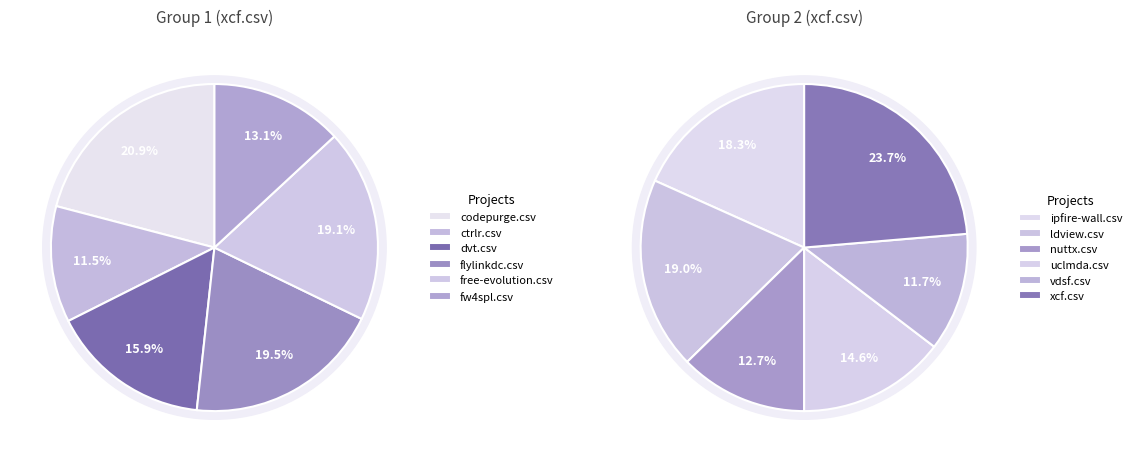

Does ipfire-wall.csv account for over 50% of the chart?

No